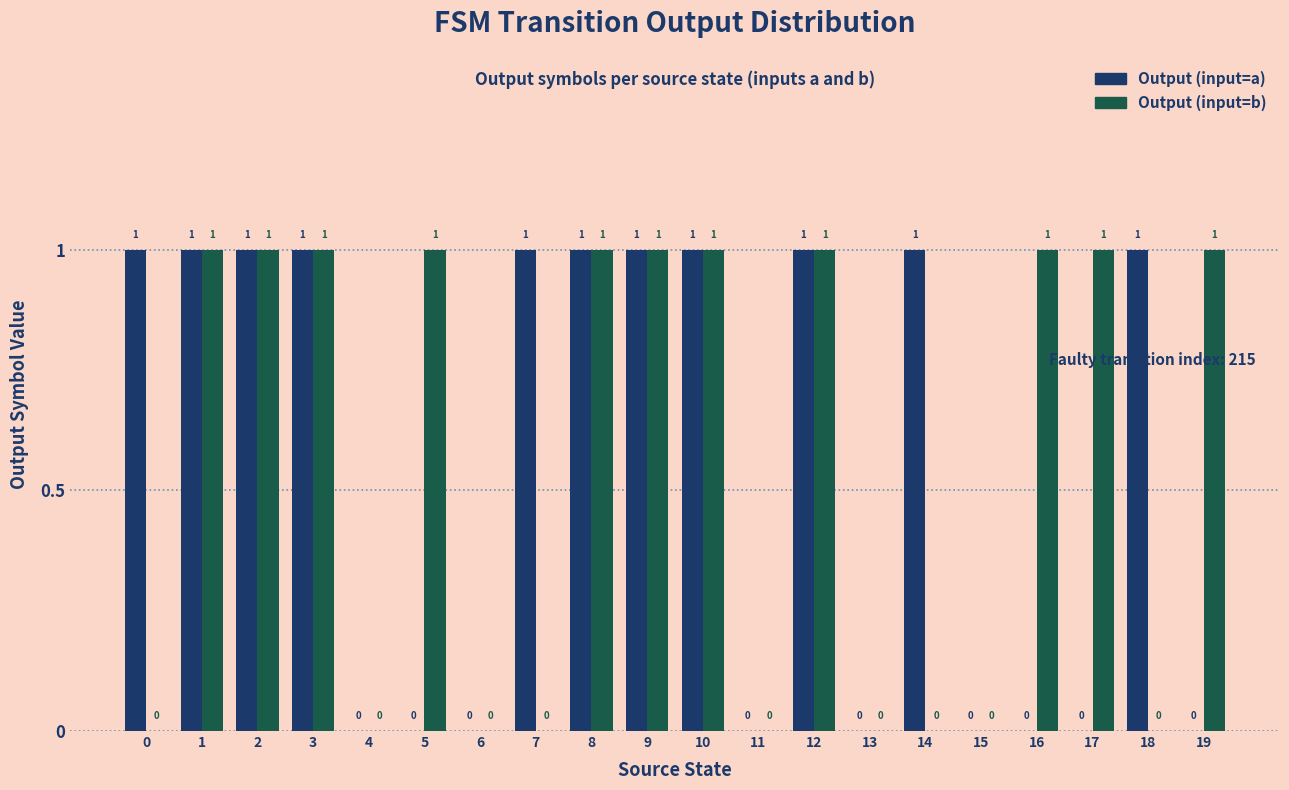

Reading right to left, transcribe all the data shown in this chart.

Output (input=a): 19=0	18=1	17=0	16=0	15=0	14=1	13=0	12=1	11=0	10=1	9=1	8=1	7=1	6=0	5=0	4=0	3=1	2=1	1=1	0=1
Output (input=b): 19=1	18=0	17=1	16=1	15=0	14=0	13=0	12=1	11=0	10=1	9=1	8=1	7=0	6=0	5=1	4=0	3=1	2=1	1=1	0=0